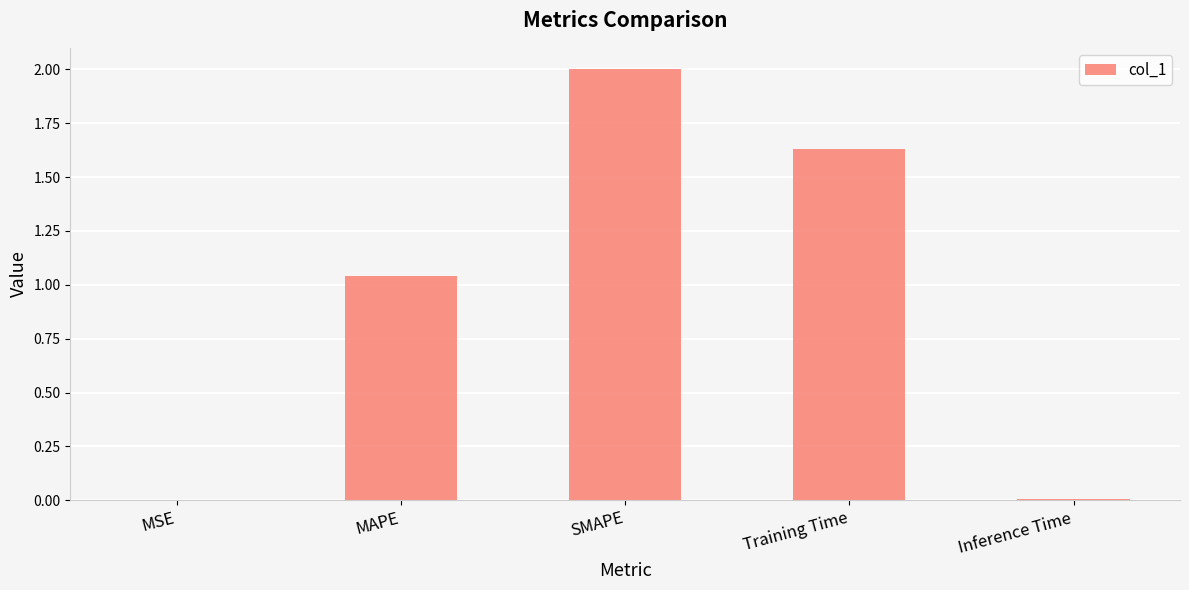

The chart shows a value of 2.0 at SMAPE. True or false?

True